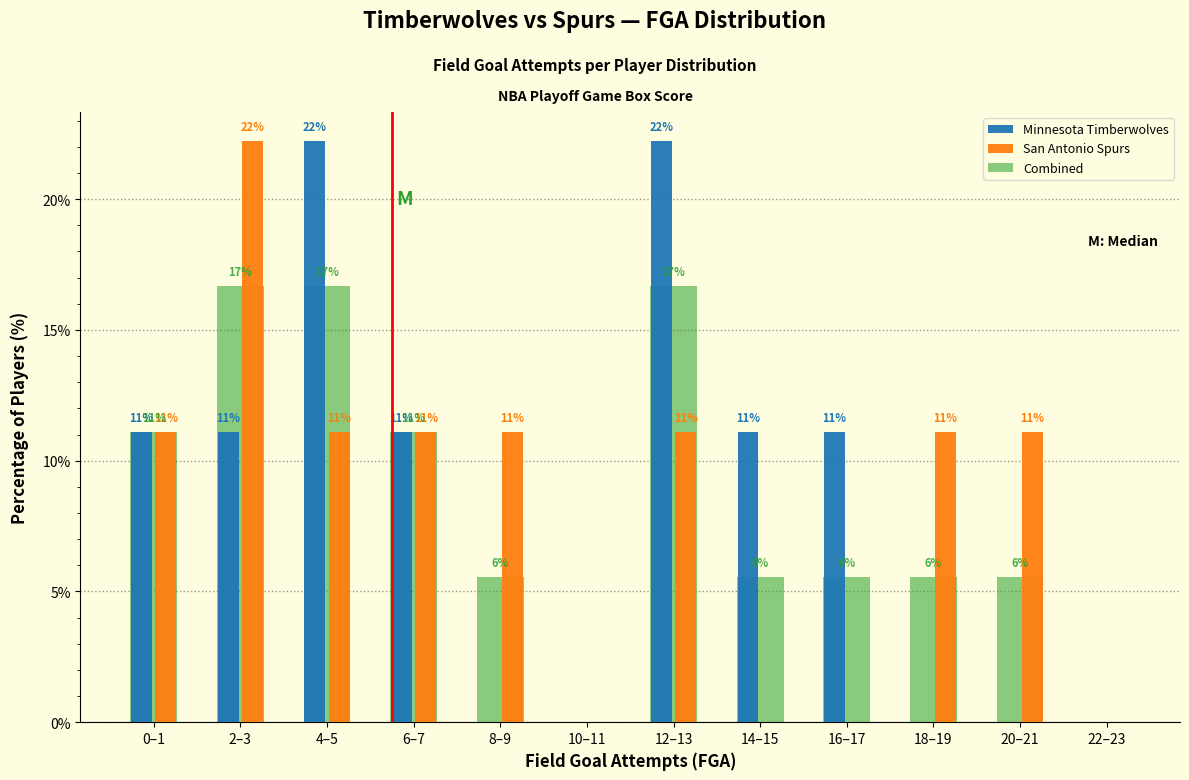

Does the chart contain stacked bars?

No